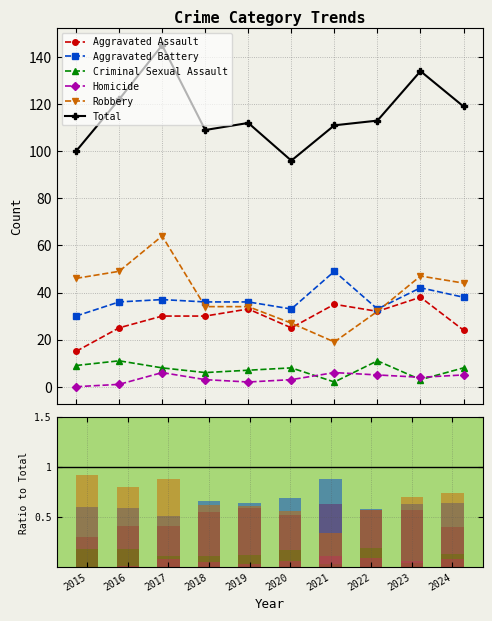

Which category has the highest value across all series?

2017